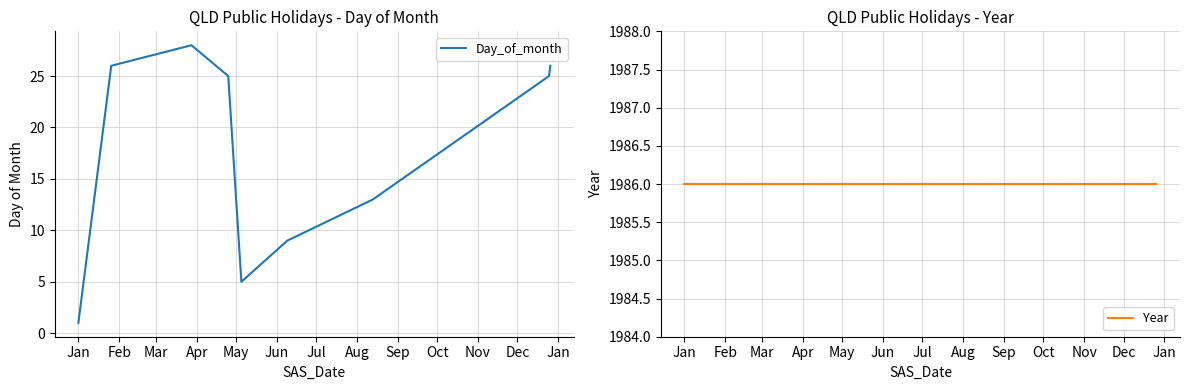

Which label corresponds to the smallest value in the chart?

Jan